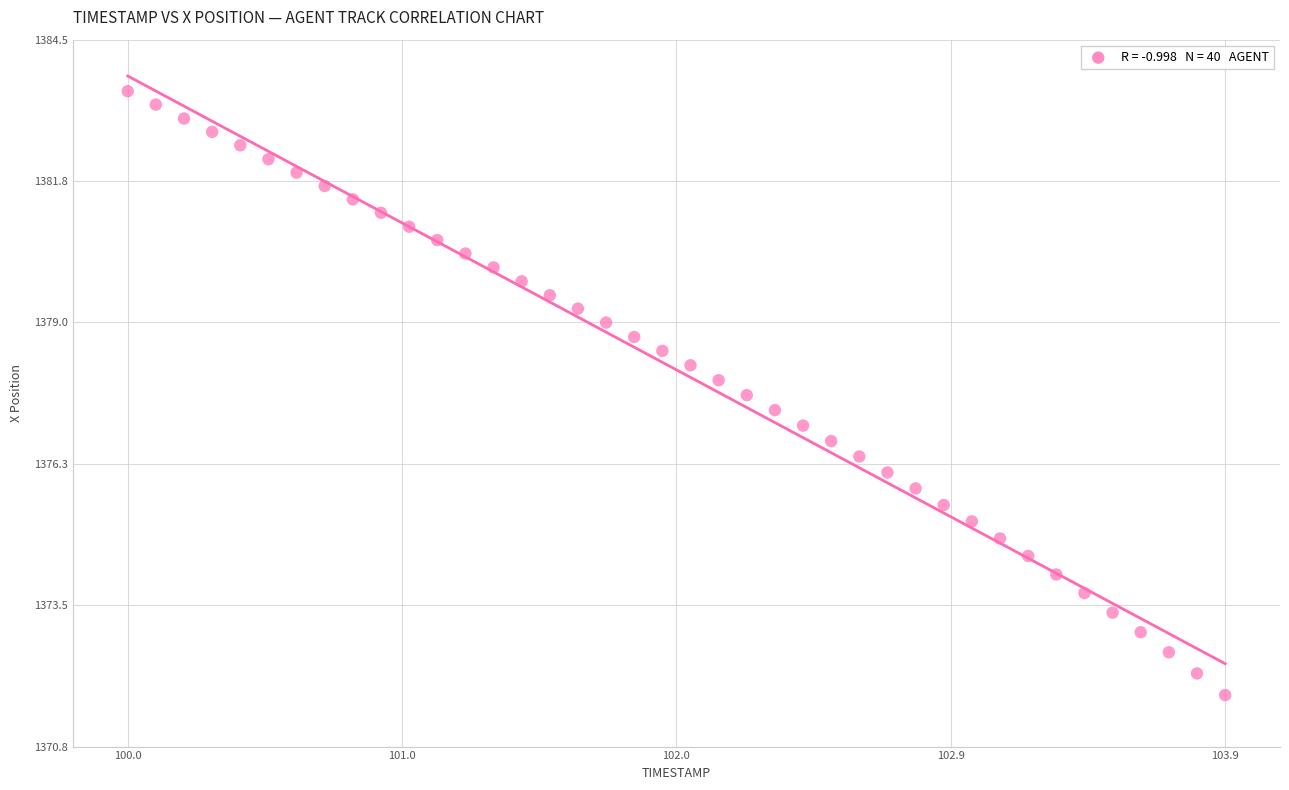

What is the range of Y values (max minus min)?

11.7